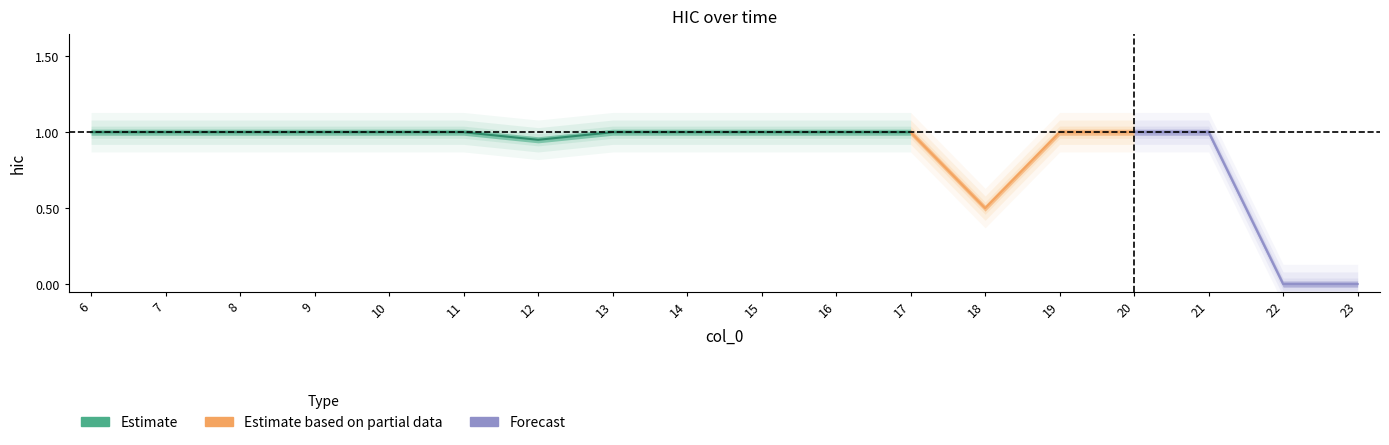

Which category has the highest value across all series?

6